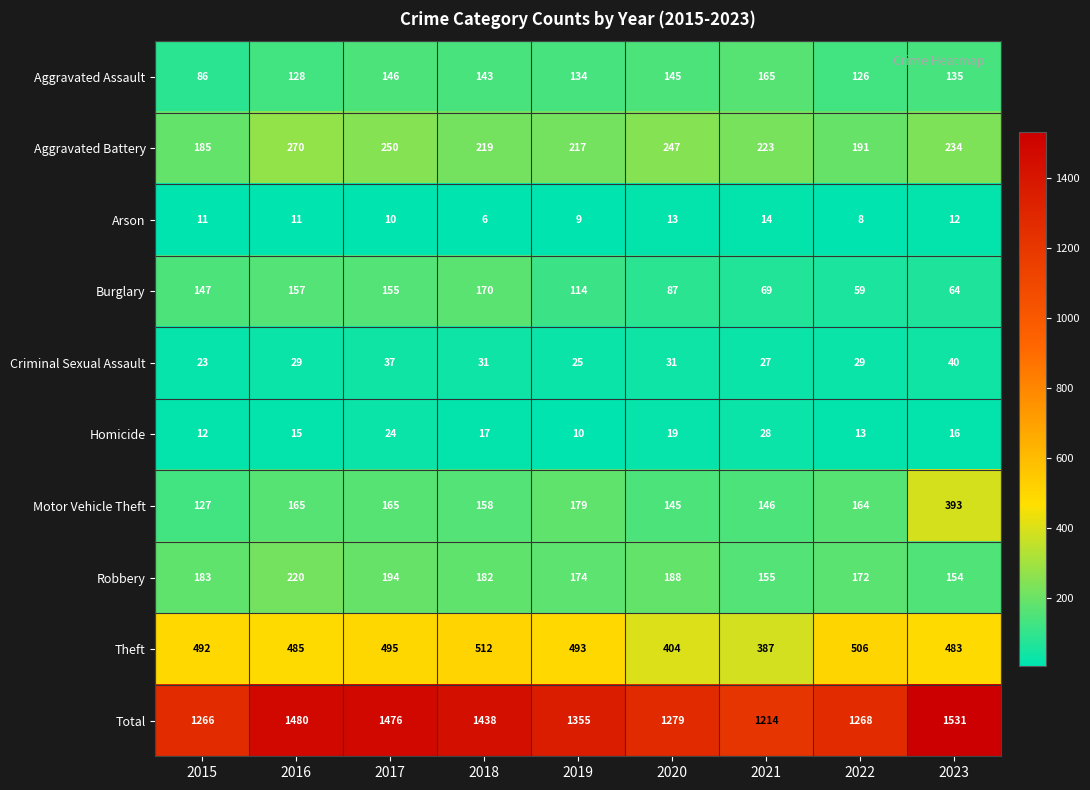

At which label is Arson closest to 10?

2017